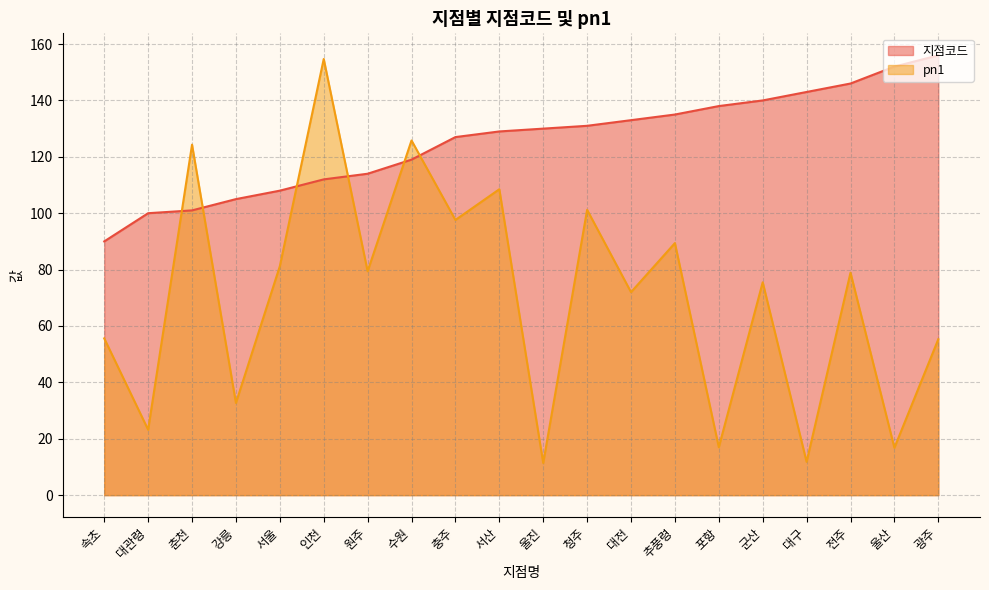

What is the total value across all series at 군산?

215.5